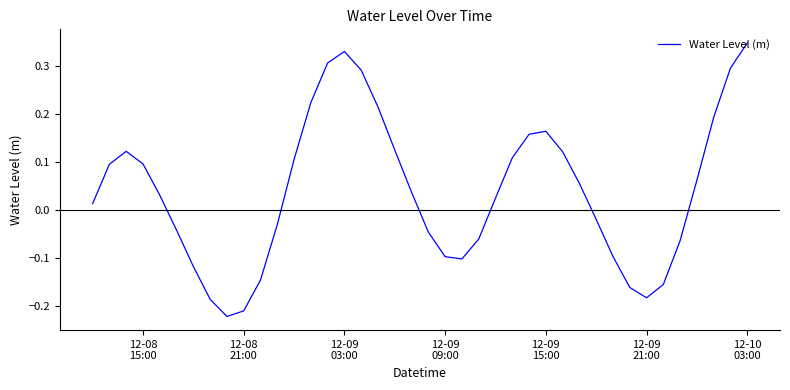

What is the difference between the maximum and minimum values?

0.6